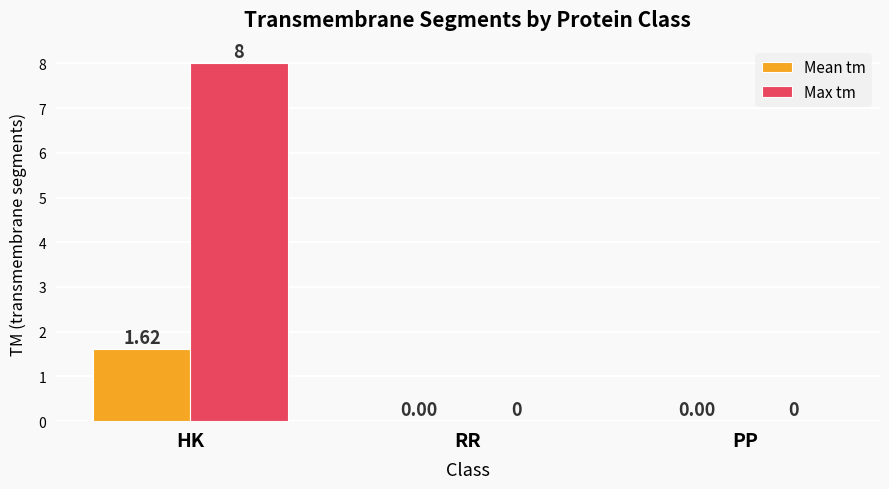

At which category is the sum across all series the highest?

HK